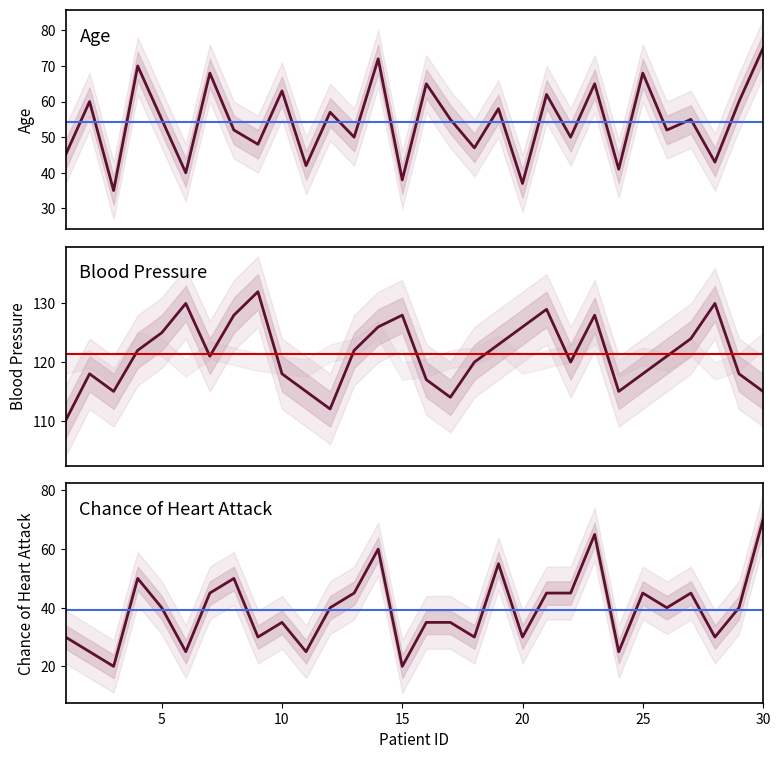

Is the value of Blood Pressure at 10 greater than the value of Age at 21?

Yes